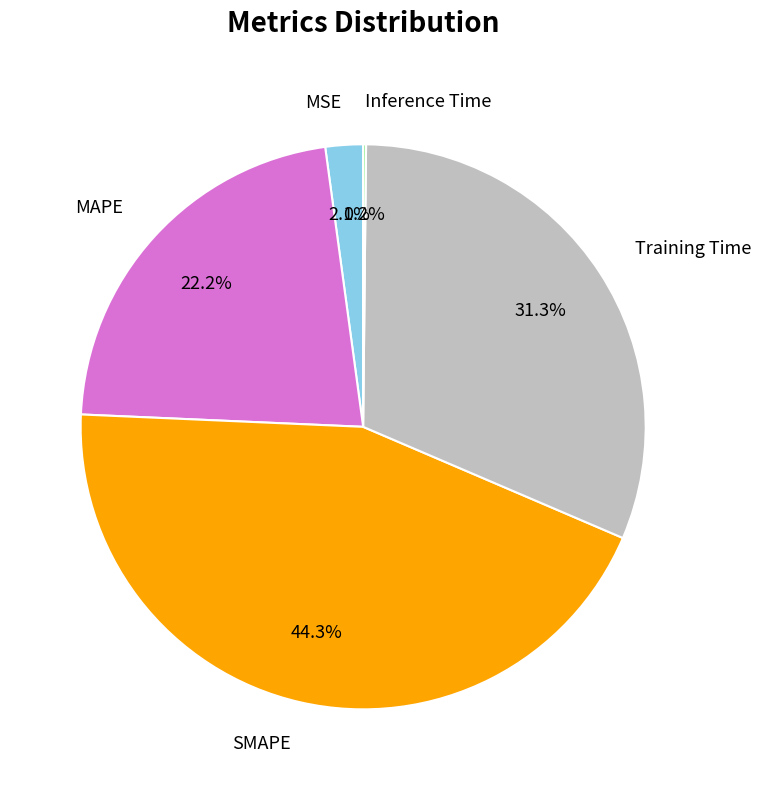

Do MAPE and MSE together represent more than half of the pie?

No